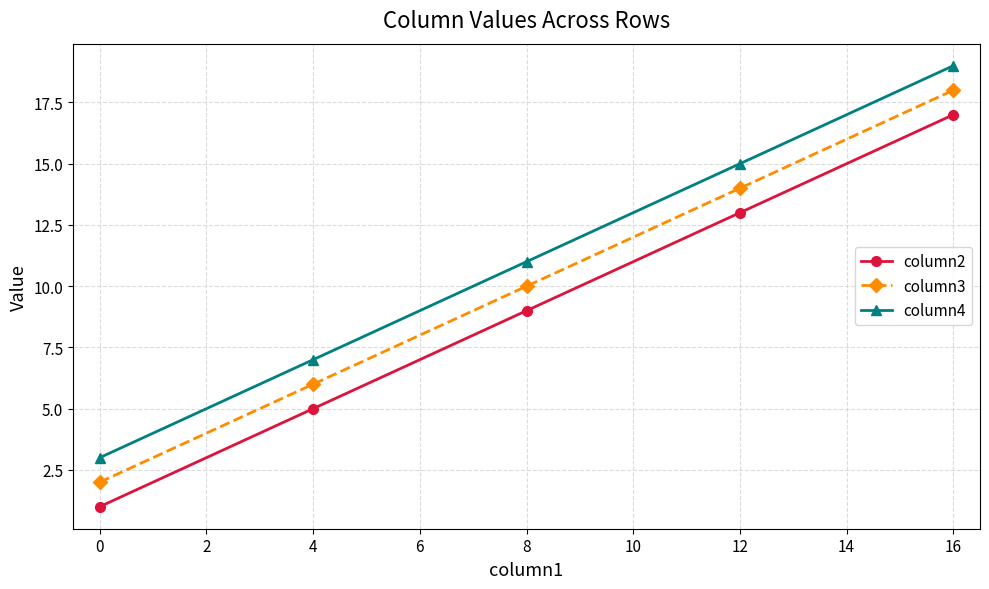

What is the difference between the maximum and minimum values in the column3 series?

16